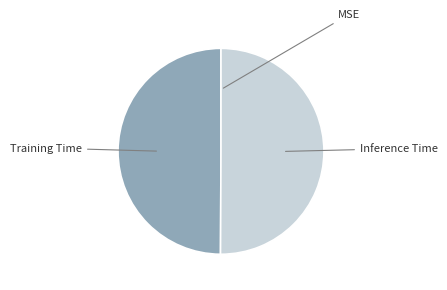

How many segments does this pie chart have?

3